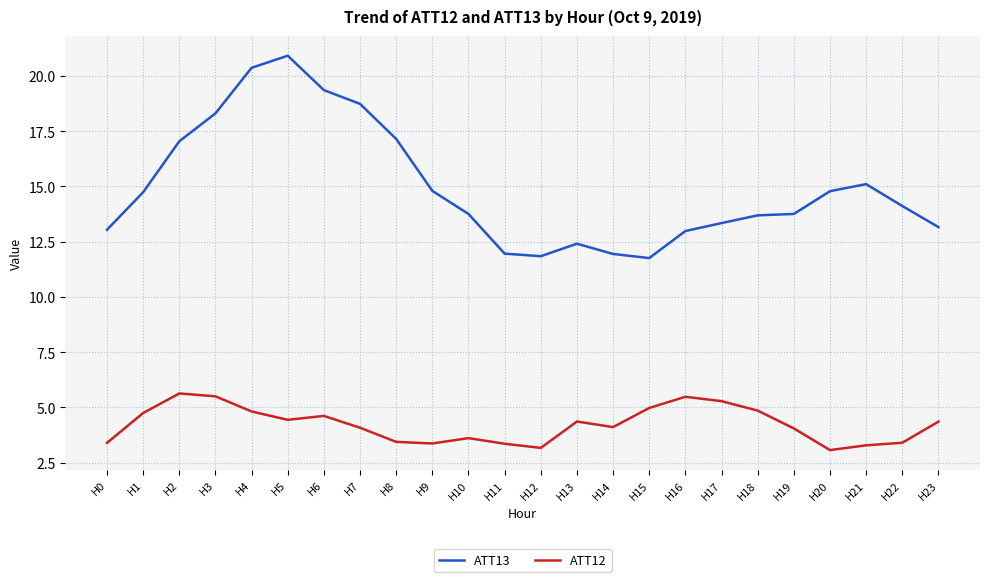

What is the difference between the ATT13 values at H19 and H2?

3.3